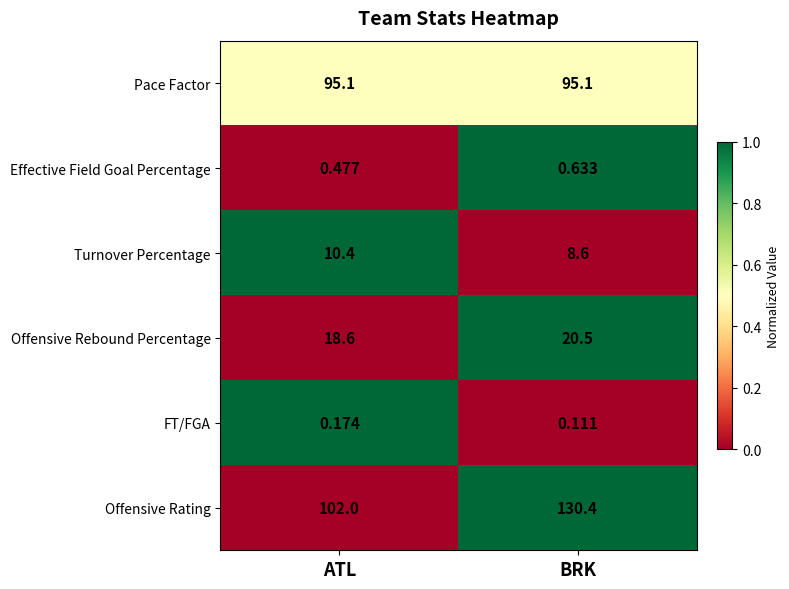

At ATL, list the series in order from smallest to largest.

FT/FGA, Effective Field Goal Percentage, Turnover Percentage, Offensive Rebound Percentage, Pace Factor, Offensive Rating